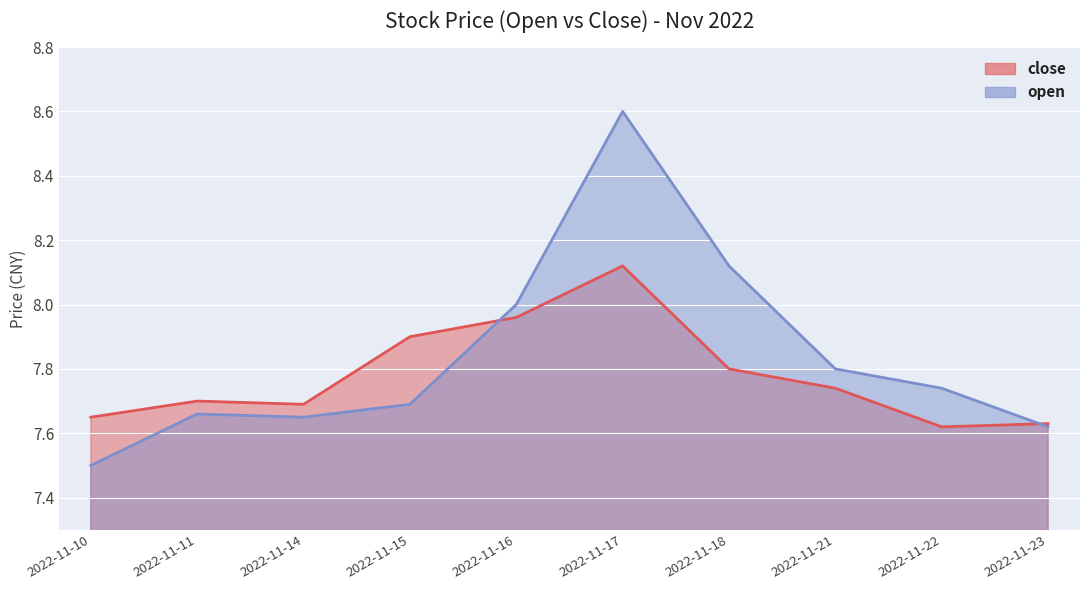

True or false: close has a value of 2.4 at 2022-11-14.

False